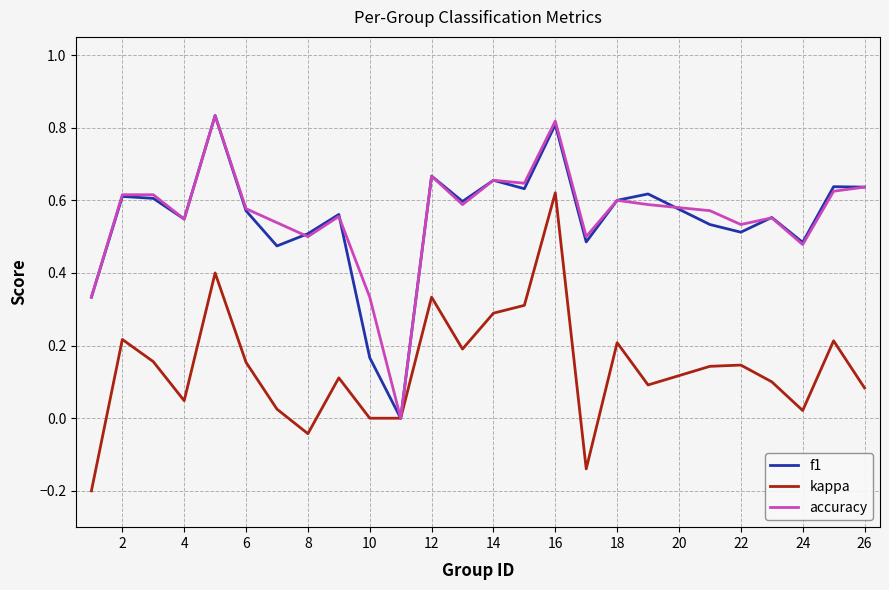

At which label does kappa reach its peak?

16